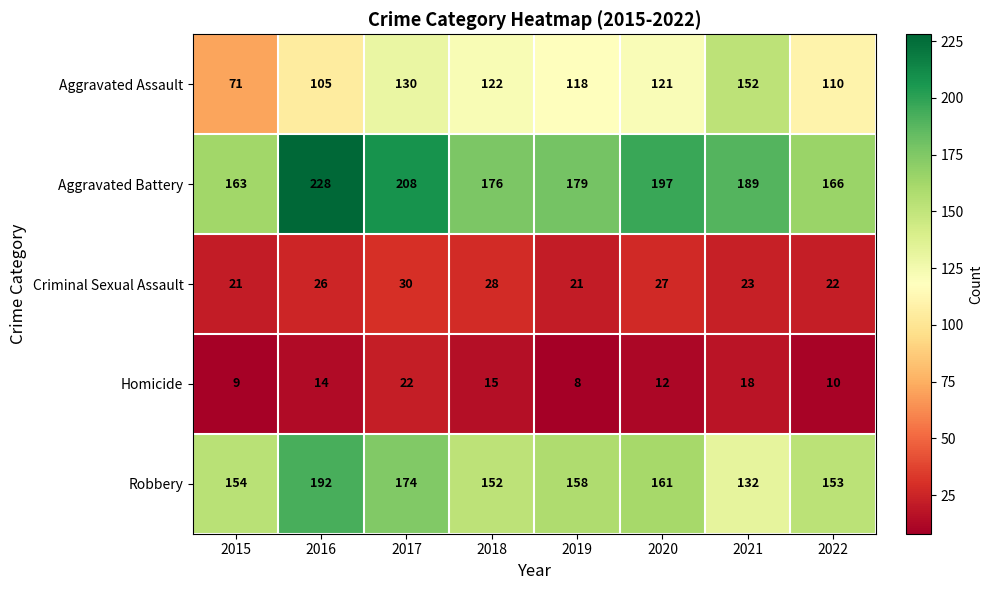

Which series has the largest range (max minus min)?

Aggravated Assault